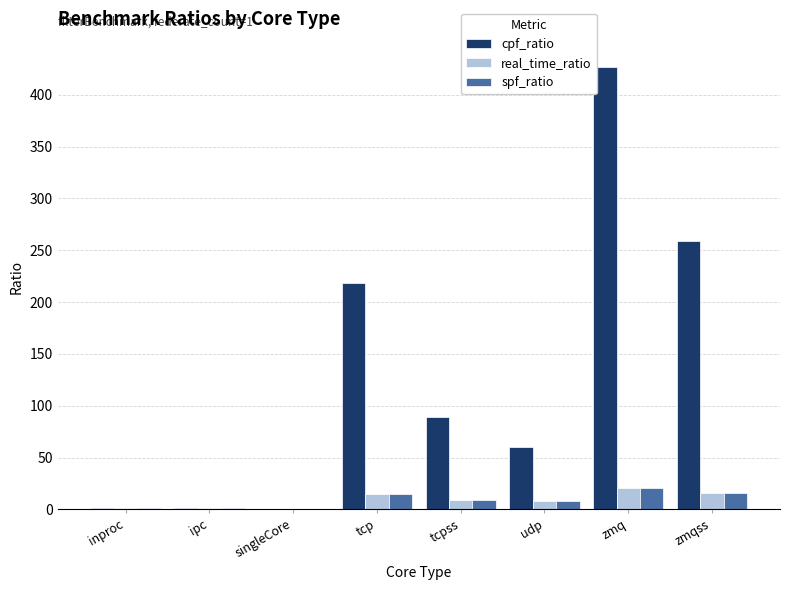

What value does the real_time_ratio series have at zmqss?

16.1